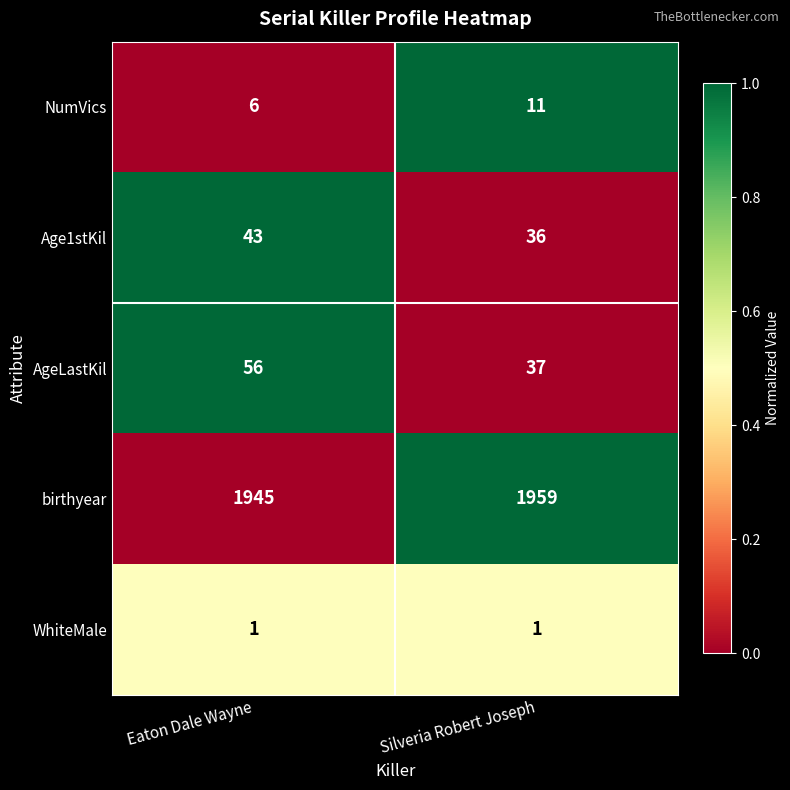

Reading left to right, what are all the values shown in this chart?

NumVics: Eaton Dale Wayne=6	Silveria Robert Joseph=11
Age1stKil: Eaton Dale Wayne=43	Silveria Robert Joseph=36
AgeLastKil: Eaton Dale Wayne=56	Silveria Robert Joseph=37
birthyear: Eaton Dale Wayne=1945	Silveria Robert Joseph=1959
WhiteMale: Eaton Dale Wayne=1	Silveria Robert Joseph=1